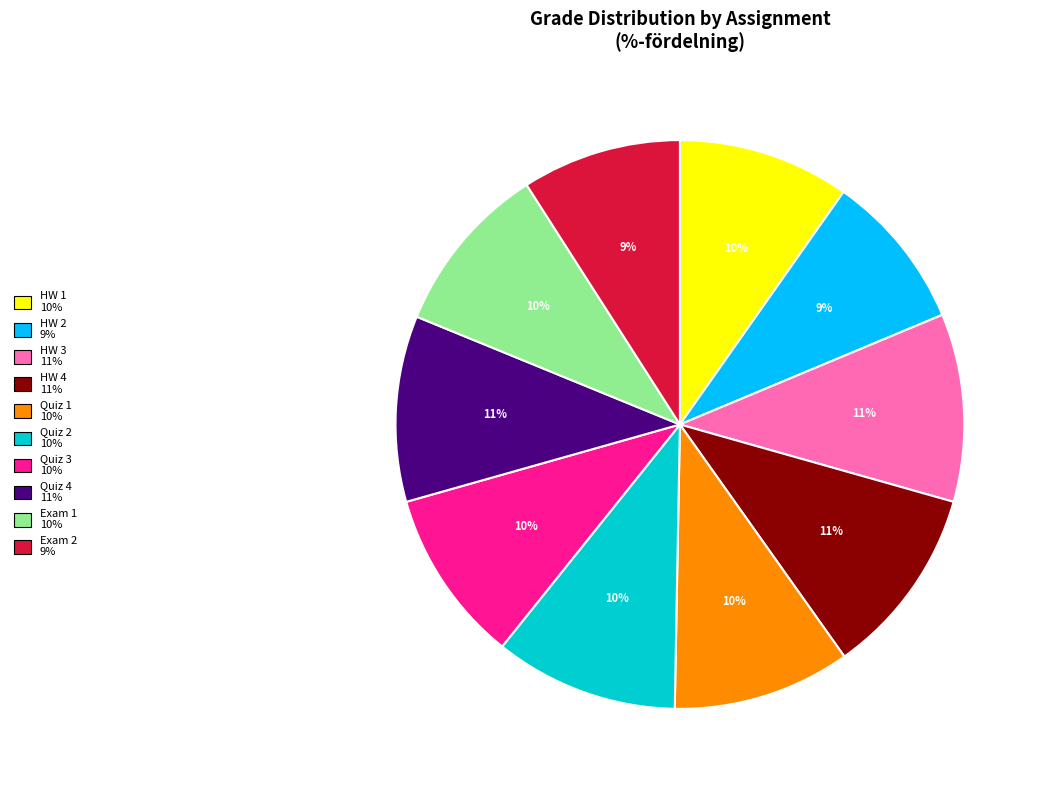

Is there a majority slice in this chart?

No